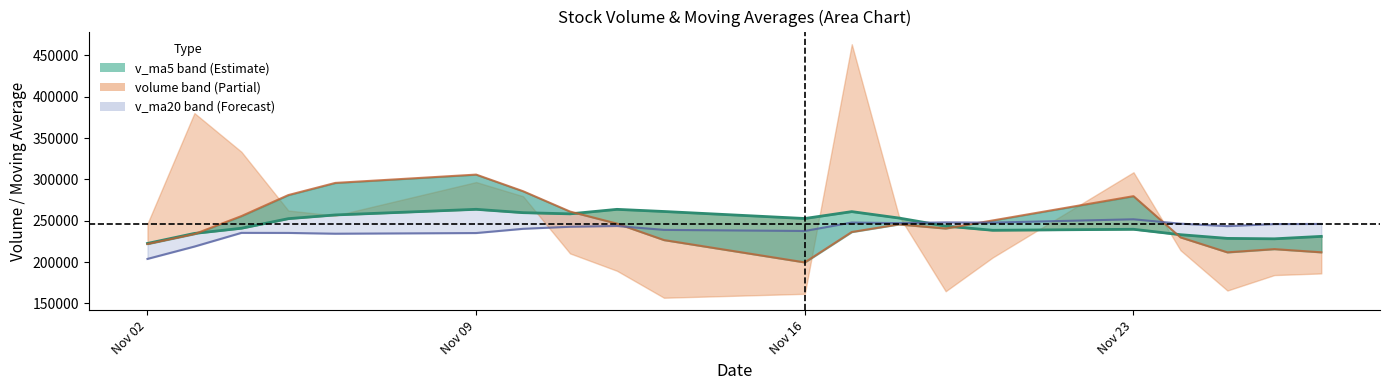

True or false: v_ma5 and v_ma10 cross at least once.

True